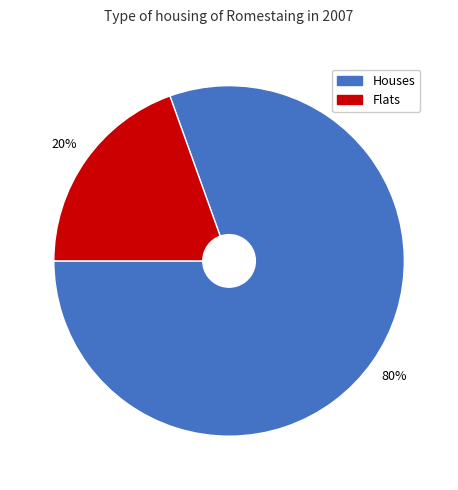

To the nearest percent, what is the average slice percentage?

50%